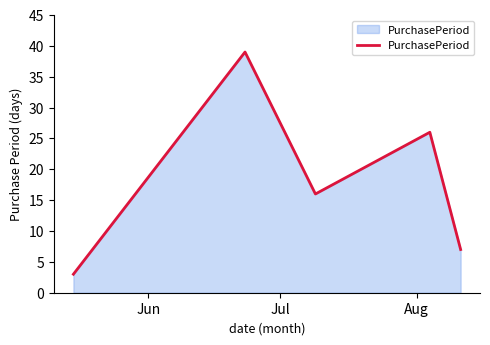

How many lines are shown in the chart?

1